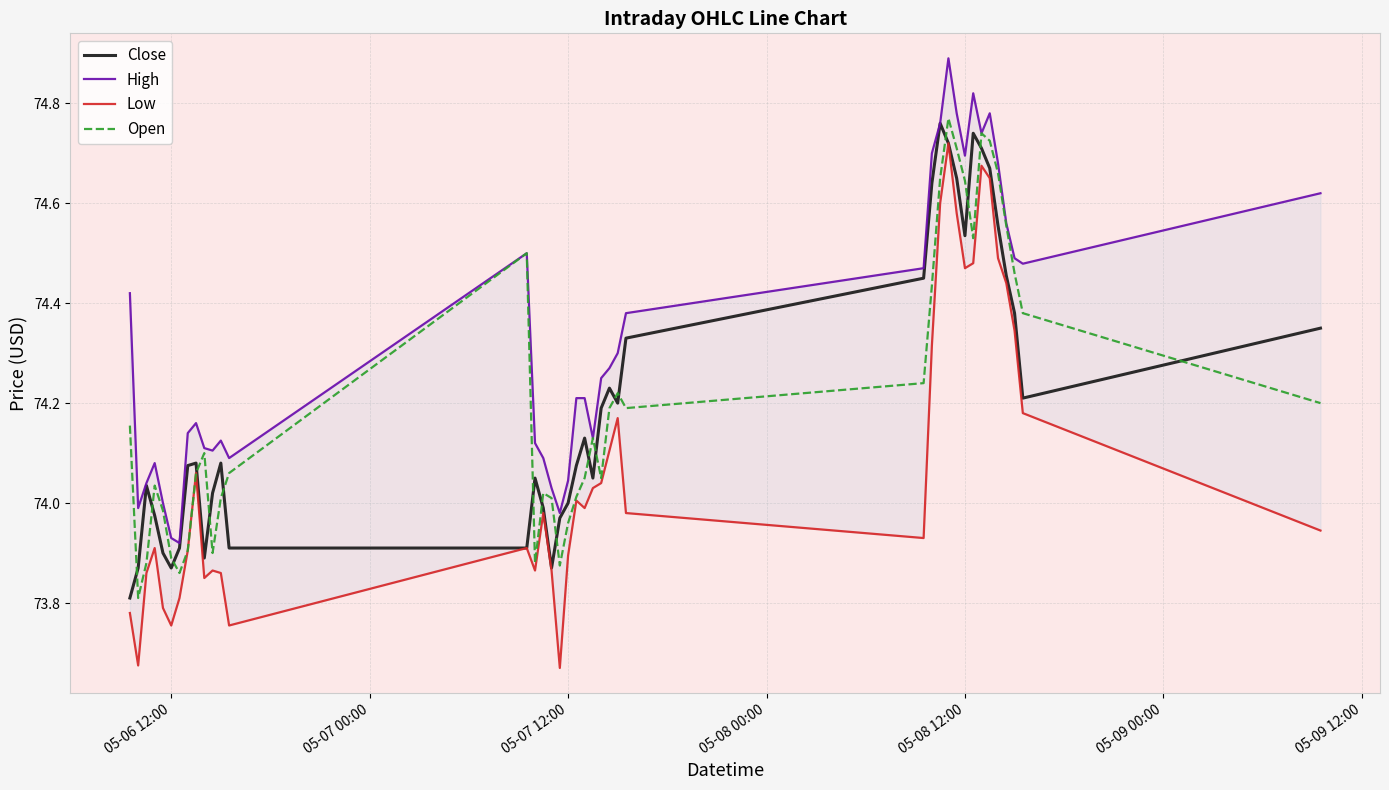

How many lines are shown in the chart?

4